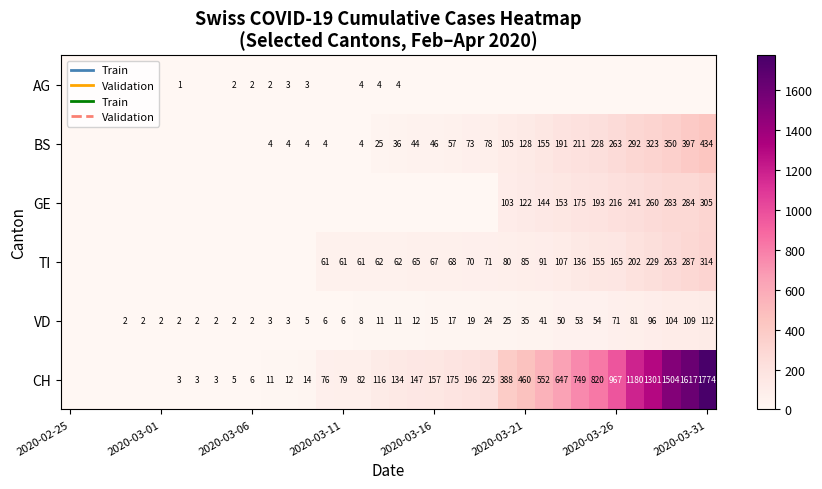

The BS series shows 74 at 2020-03-26. True or false?

False